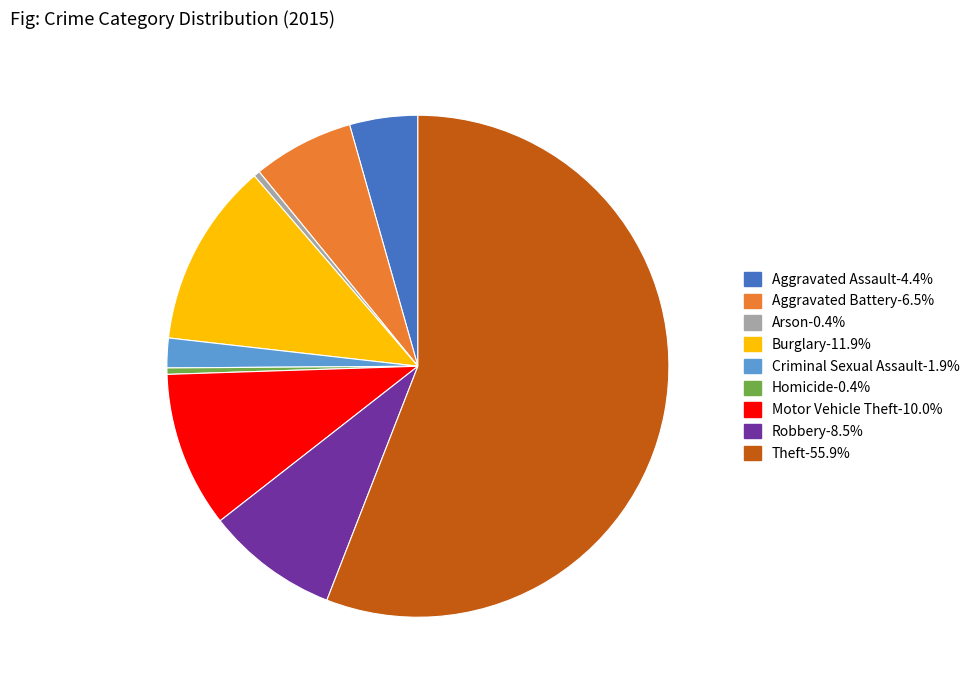

Which has a higher value, Motor Vehicle Theft or Arson?

Motor Vehicle Theft